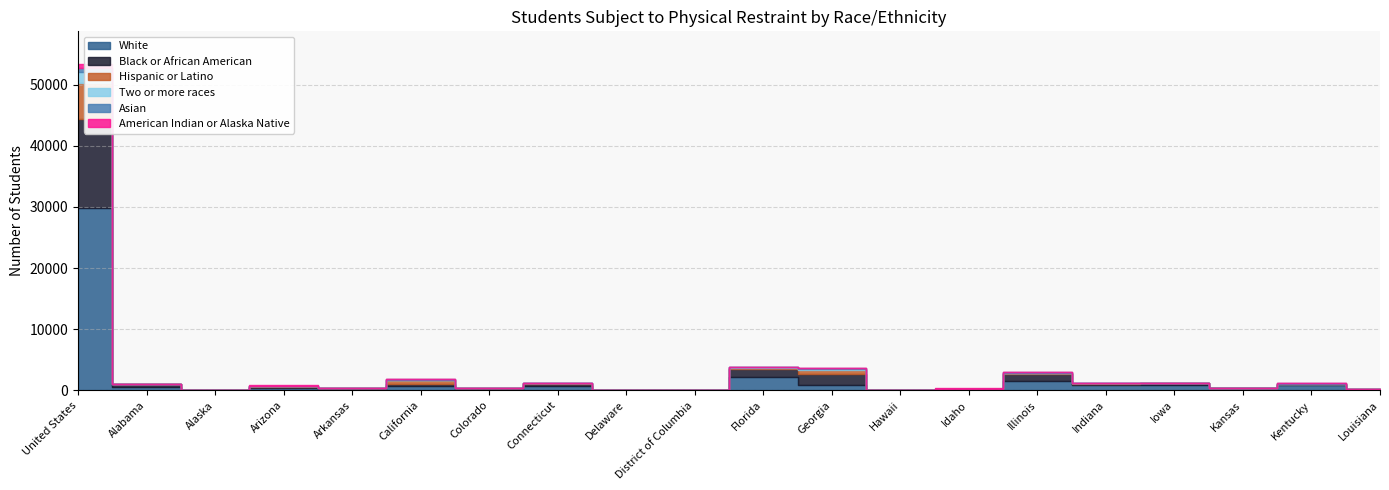

Reading left to right, list all the values displayed in this chart.

White: United States=29765	Alabama=597	Alaska=54	Arizona=444	Arkansas=197	California=745	Colorado=241	Connecticut=646	Delaware=35	District of Columbia=0	Florida=2132	Georgia=904	Hawaii=0	Idaho=240	Illinois=1557	Indiana=905	Iowa=875	Kansas=323	Kentucky=898	Louisiana=52
Black or African American: United States=14613	Alabama=440	Alaska=4	Arizona=108	Arkansas=139	California=318	Colorado=59	Connecticut=309	Delaware=30	District of Columbia=77	Florida=1339	Georgia=1795	Hawaii=0	Idaho=8	Illinois=1047	Indiana=205	Iowa=266	Kansas=54	Kentucky=152	Louisiana=186
Hispanic or Latino: United States=5946	Alabama=12	Alaska=2	Arizona=193	Arkansas=23	California=589	Colorado=121	Connecticut=236	Delaware=9	District of Columbia=2	Florida=132	Georgia=569	Hawaii=0	Idaho=30	Illinois=198	Indiana=33	Iowa=59	Kansas=26	Kentucky=33	Louisiana=6
Two or more races: United States=1746	Alabama=14	Alaska=4	Arizona=26	Arkansas=6	California=58	Colorado=26	Connecticut=31	Delaware=4	District of Columbia=0	Florida=216	Georgia=145	Hawaii=0	Idaho=12	Illinois=99	Indiana=56	Iowa=43	Kansas=41	Kentucky=25	Louisiana=2
Asian: United States=670	Alabama=2	Alaska=0	Arizona=8	Arkansas=4	California=84	Colorado=4	Connecticut=16	Delaware=4	District of Columbia=0	Florida=22	Georgia=187	Hawaii=0	Idaho=0	Illinois=28	Indiana=11	Iowa=9	Kansas=6	Kentucky=6	Louisiana=0
American Indian or Alaska Native: United States=669	Alabama=0	Alaska=44	Arizona=64	Arkansas=0	California=14	Colorado=4	Connecticut=4	Delaware=0	District of Columbia=0	Florida=16	Georgia=4	Hawaii=0	Idaho=11	Illinois=6	Indiana=4	Iowa=6	Kansas=4	Kentucky=0	Louisiana=4